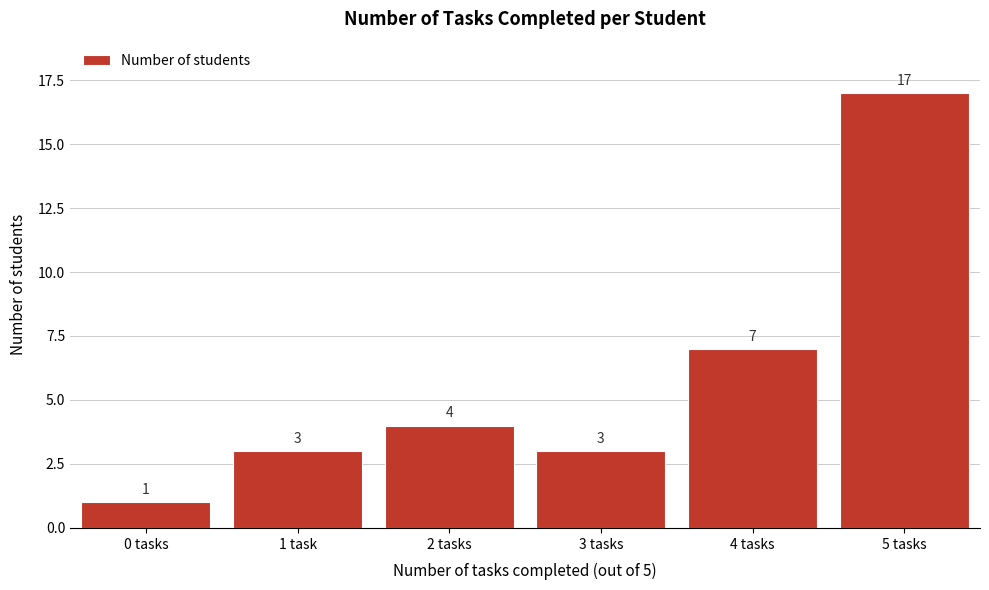

Reading right to left, list all the values displayed in this chart.

17	7	3	4	3	1